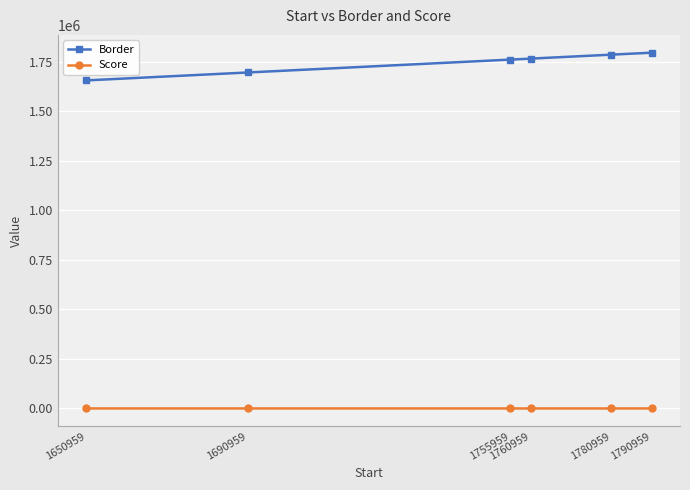

List the series in order of their overall mean, highest first.

Border, Score